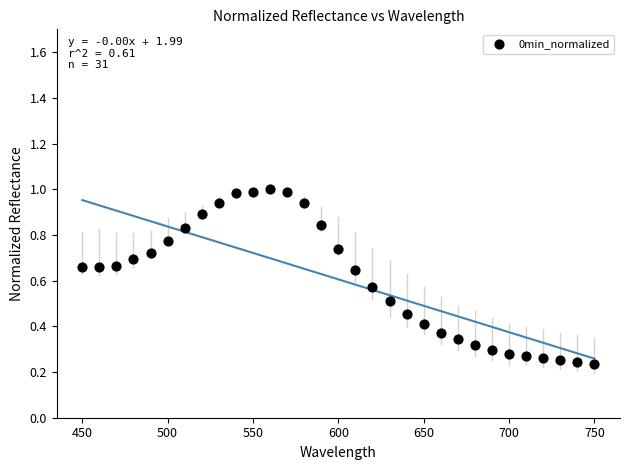

Count the number of points in this scatter plot.

31